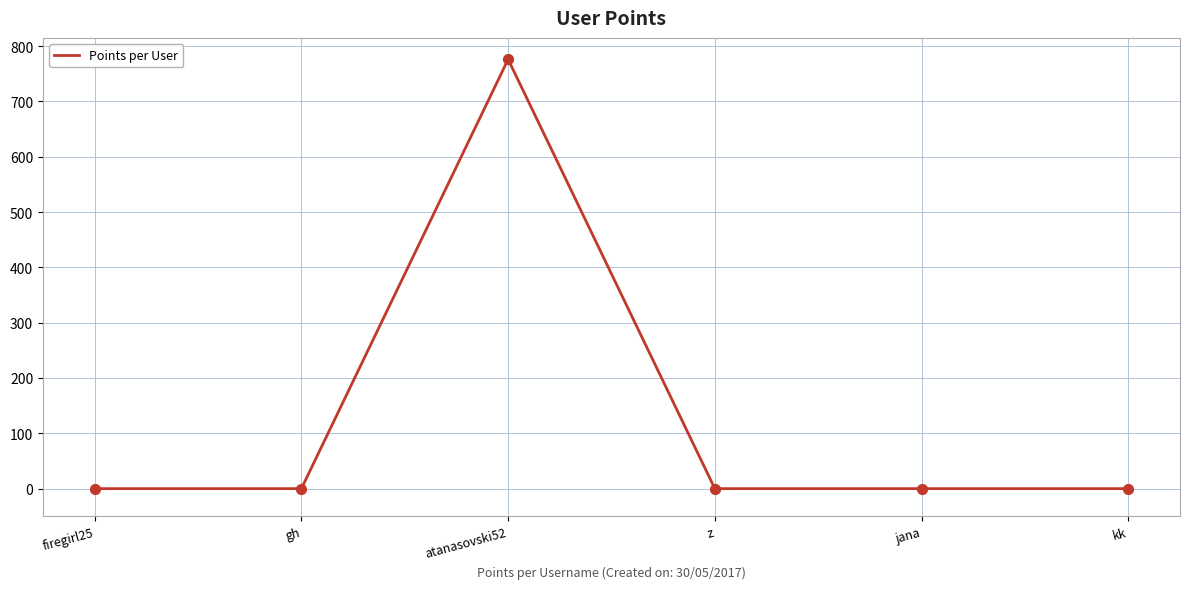

What is the change in value from atanasovski52 to jana?

-776